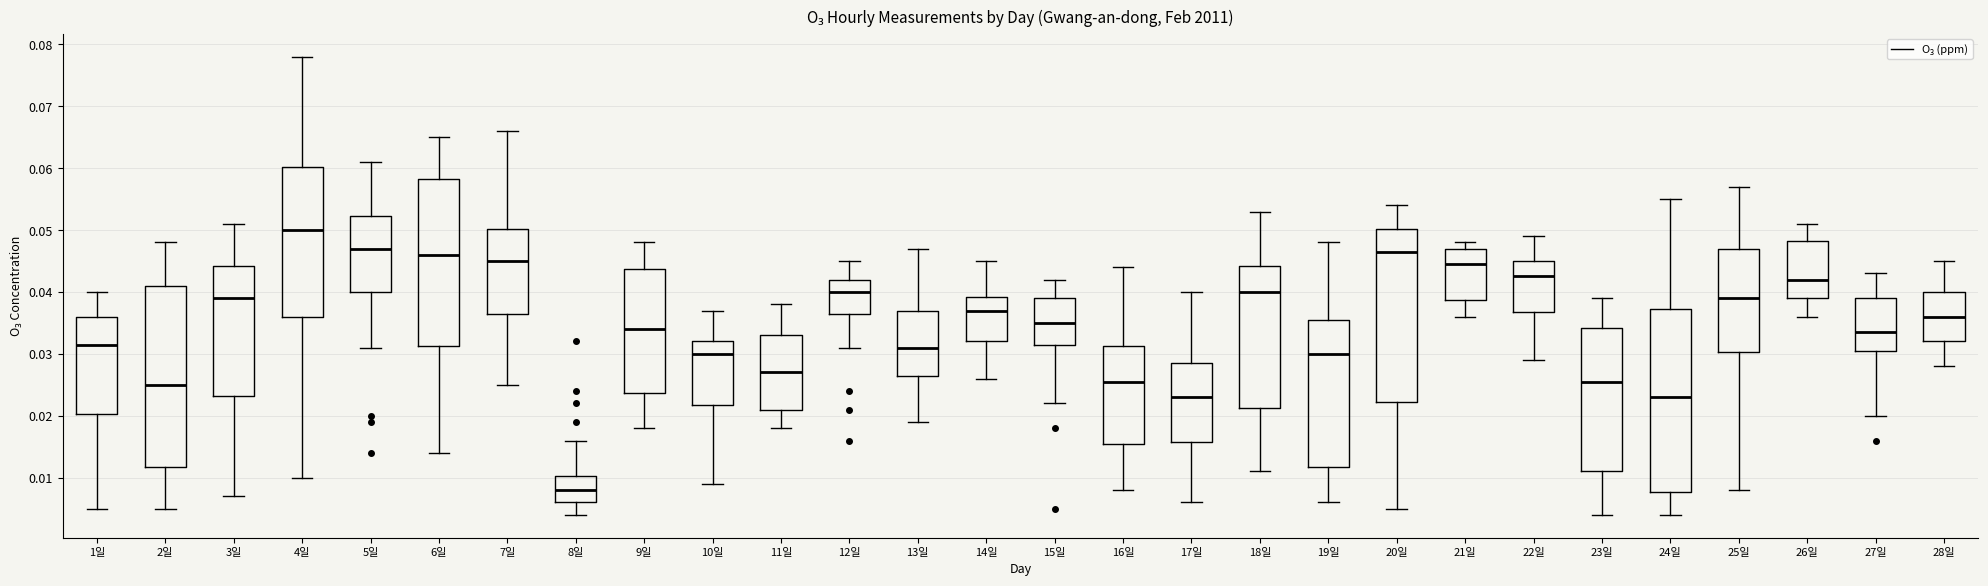

Reading left to right, transcribe this box plot: for each box, give where its median line is, the range the box spans, and where its two whiskers end, as read against the y-axis. The values are not printed on the chart, so give them approximately, as read against the axis.

1일: median 0.032, box 0.020 to 0.036, whiskers 0.005 to 0.040
2일: median 0.025, box 0.012 to 0.041, whiskers 0.005 to 0.048
3일: median 0.039, box 0.023 to 0.044, whiskers 0.007 to 0.051
4일: median 0.050, box 0.036 to 0.060, whiskers 0.010 to 0.078
5일: median 0.047, box 0.040 to 0.052, whiskers 0.031 to 0.061
6일: median 0.046, box 0.031 to 0.058, whiskers 0.014 to 0.065
7일: median 0.045, box 0.037 to 0.050, whiskers 0.025 to 0.066
8일: median 0.008, box 0.006 to 0.010, whiskers 0.004 to 0.016
9일: median 0.034, box 0.024 to 0.044, whiskers 0.018 to 0.048
10일: median 0.030, box 0.022 to 0.032, whiskers 0.009 to 0.037
11일: median 0.027, box 0.021 to 0.033, whiskers 0.018 to 0.038
12일: median 0.040, box 0.037 to 0.042, whiskers 0.031 to 0.045
13일: median 0.031, box 0.027 to 0.037, whiskers 0.019 to 0.047
14일: median 0.037, box 0.032 to 0.039, whiskers 0.026 to 0.045
15일: median 0.035, box 0.032 to 0.039, whiskers 0.022 to 0.042
16일: median 0.026, box 0.016 to 0.031, whiskers 0.008 to 0.044
17일: median 0.023, box 0.016 to 0.029, whiskers 0.006 to 0.040
18일: median 0.040, box 0.021 to 0.044, whiskers 0.011 to 0.053
19일: median 0.030, box 0.012 to 0.036, whiskers 0.006 to 0.048
20일: median 0.047, box 0.022 to 0.050, whiskers 0.005 to 0.054
21일: median 0.045, box 0.039 to 0.047, whiskers 0.036 to 0.048
22일: median 0.043, box 0.037 to 0.045, whiskers 0.029 to 0.049
23일: median 0.026, box 0.011 to 0.034, whiskers 0.004 to 0.039
24일: median 0.023, box 0.008 to 0.037, whiskers 0.004 to 0.055
25일: median 0.039, box 0.030 to 0.047, whiskers 0.008 to 0.057
26일: median 0.042, box 0.039 to 0.048, whiskers 0.036 to 0.051
27일: median 0.034, box 0.031 to 0.039, whiskers 0.020 to 0.043
28일: median 0.036, box 0.032 to 0.040, whiskers 0.028 to 0.045